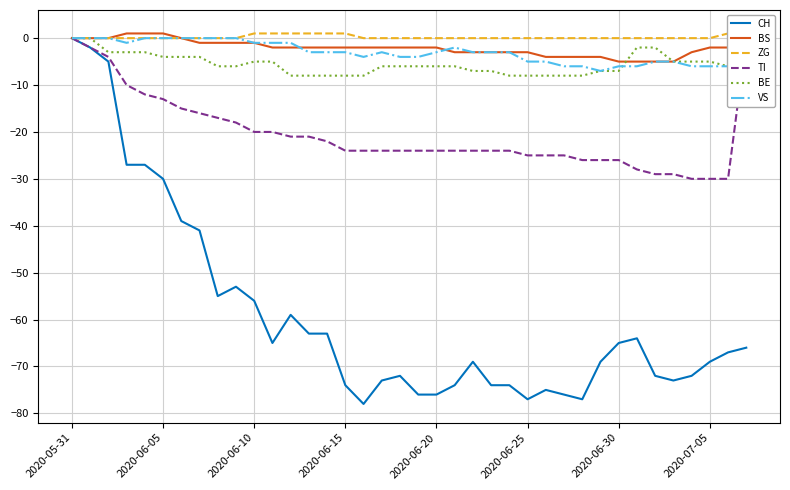

What is the sum of the CH values at 33 and 25?

-150